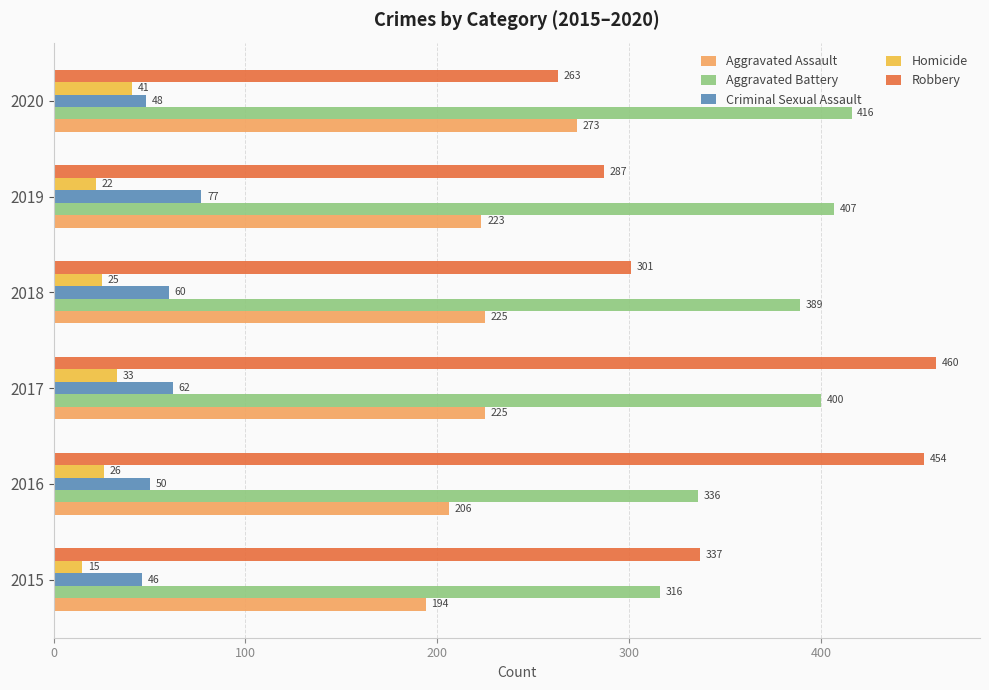

What is the greatest value displayed?

460